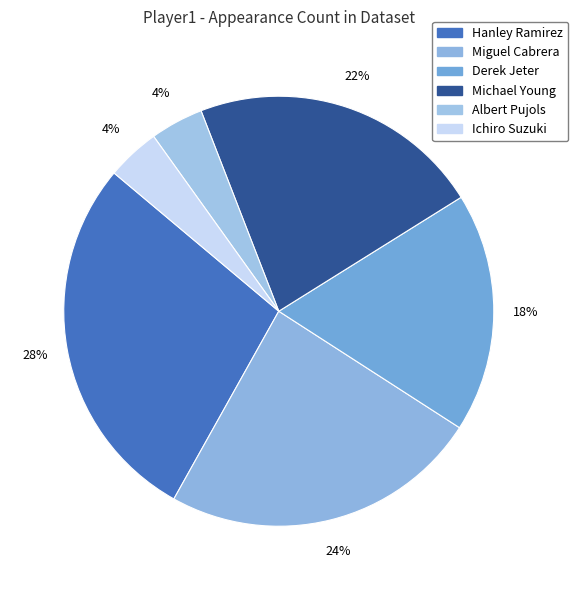

Is it true that Derek Jeter is 26% of the pie?

False